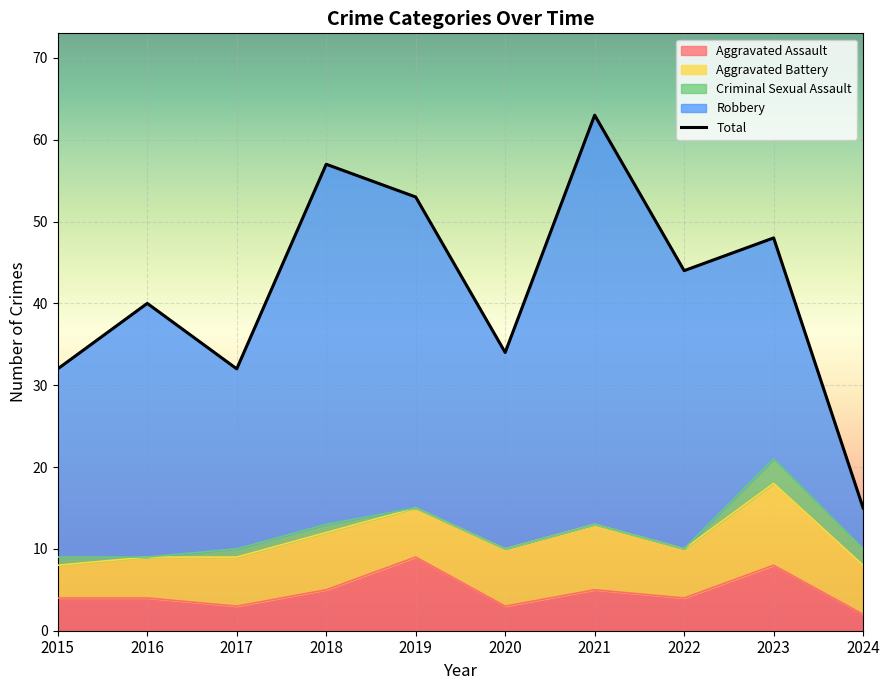

Where does the Total series first go above 44?

2018